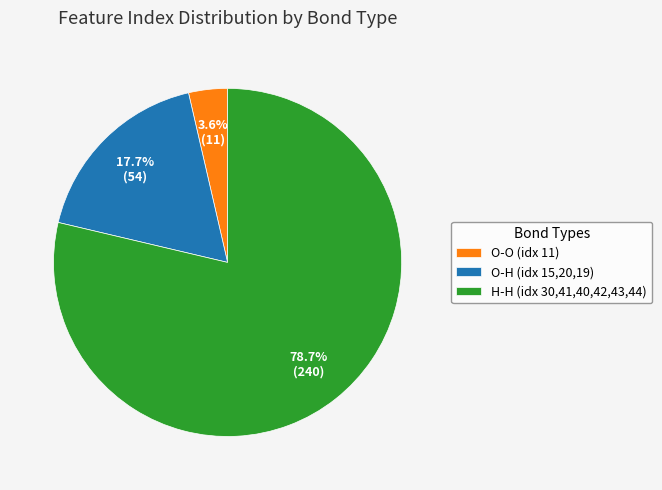

Which has a higher value, O-O (idx 11) or O-H (idx 15,20,19)?

O-H (idx 15,20,19)